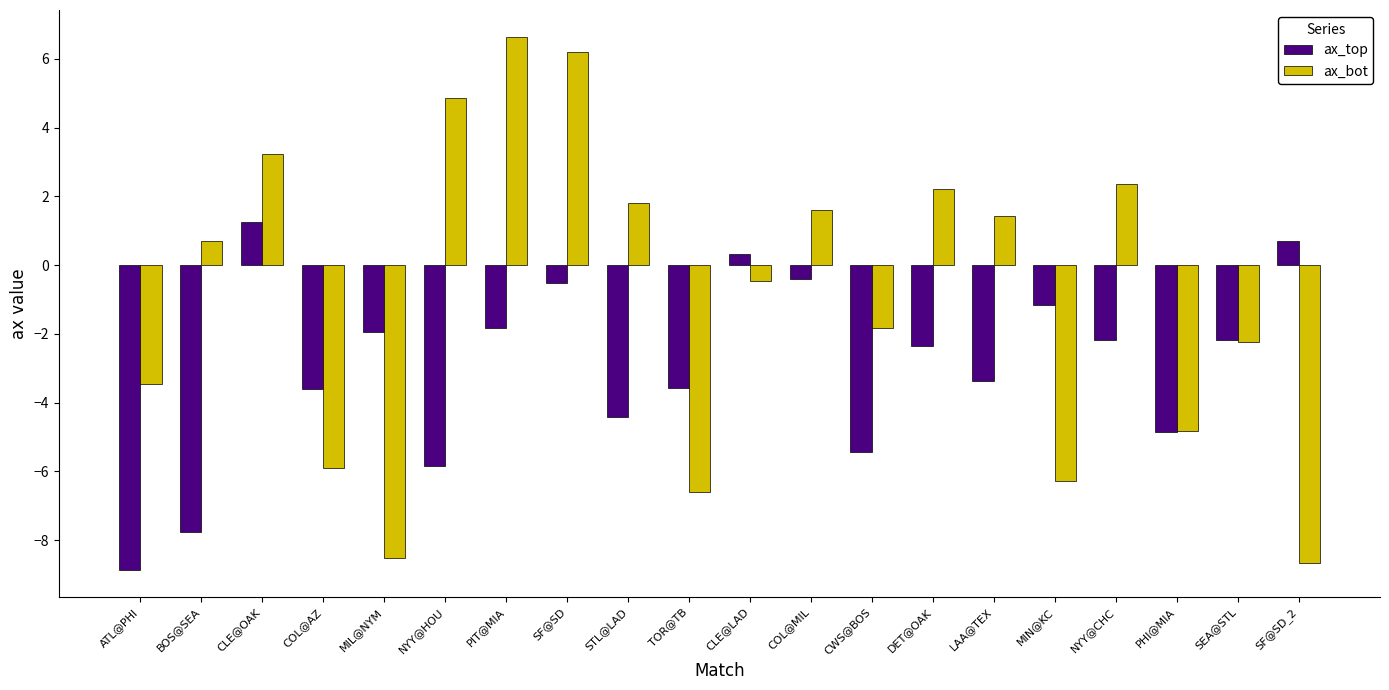

What is the difference between the ax_bot values at DET@OAK and PIT@MIA?

4.4